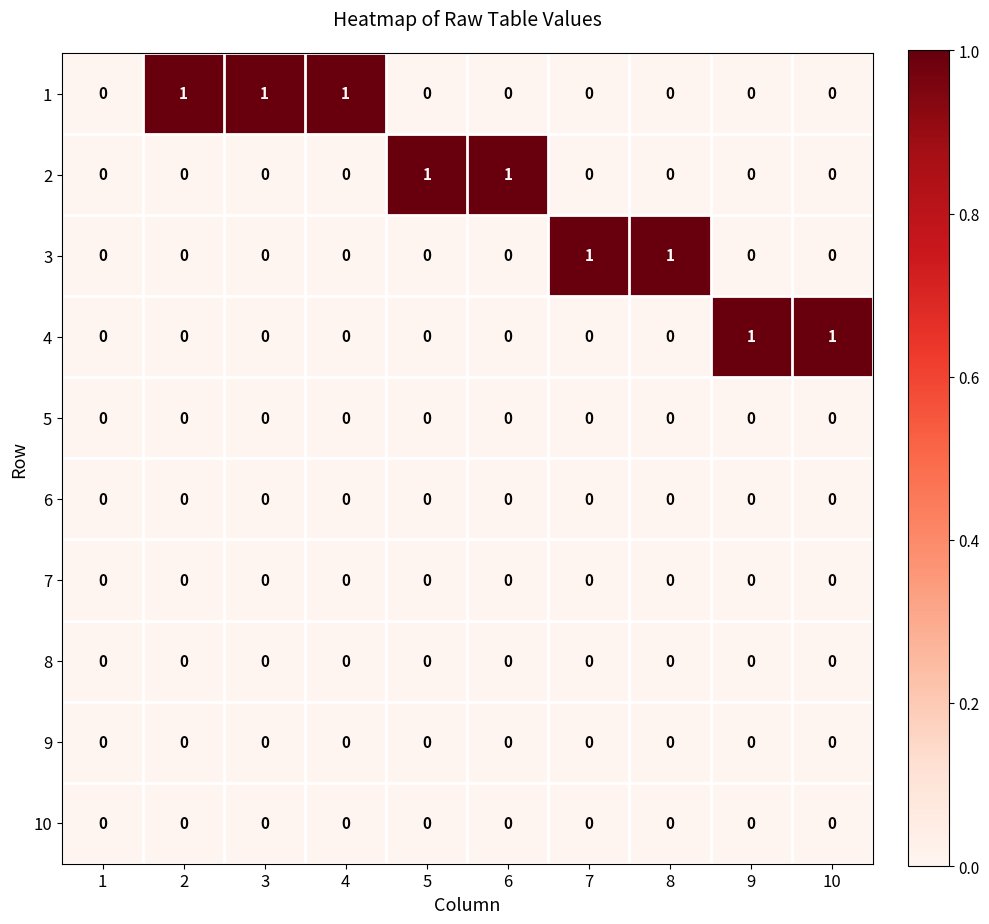

True or false: 6 has a value of 0 at 9.

True